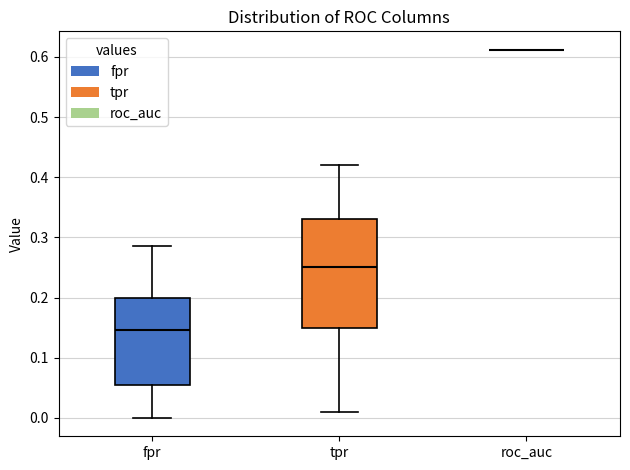

Reading left to right, transcribe this box plot: for each box, give where its median line is, the range the box spans, and where its two whiskers end, as read against the y-axis. The values are not printed on the chart, so give them approximately, as read against the axis.

fpr: median 0.15, box 0.06 to 0.20, whiskers 0.00 to 0.29
tpr: median 0.25, box 0.15 to 0.33, whiskers 0.01 to 0.42
roc_auc: box collapsed to a line at 0.61, whiskers 0.61 to 0.61